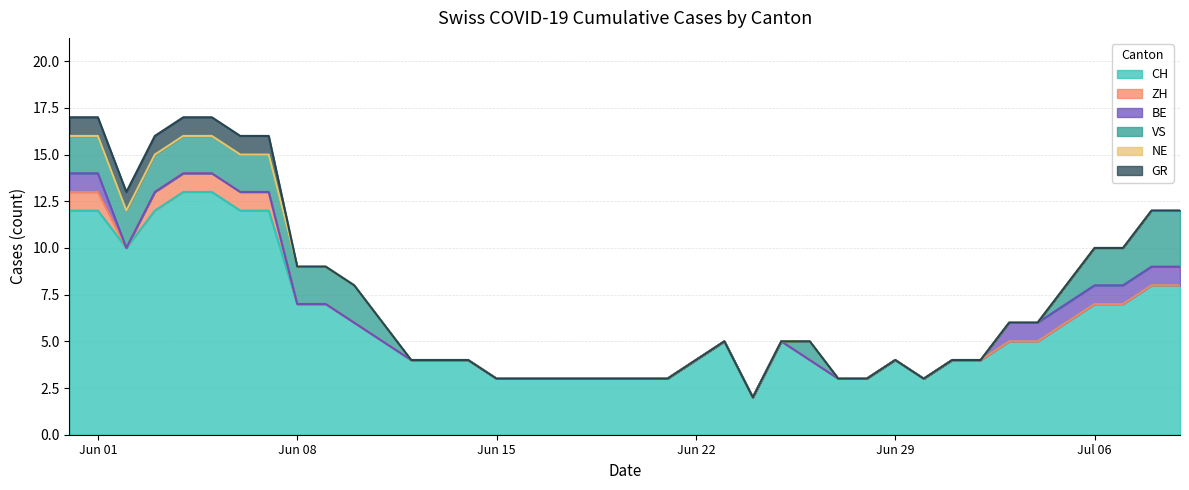

At which label is ZH closest to 0?

2